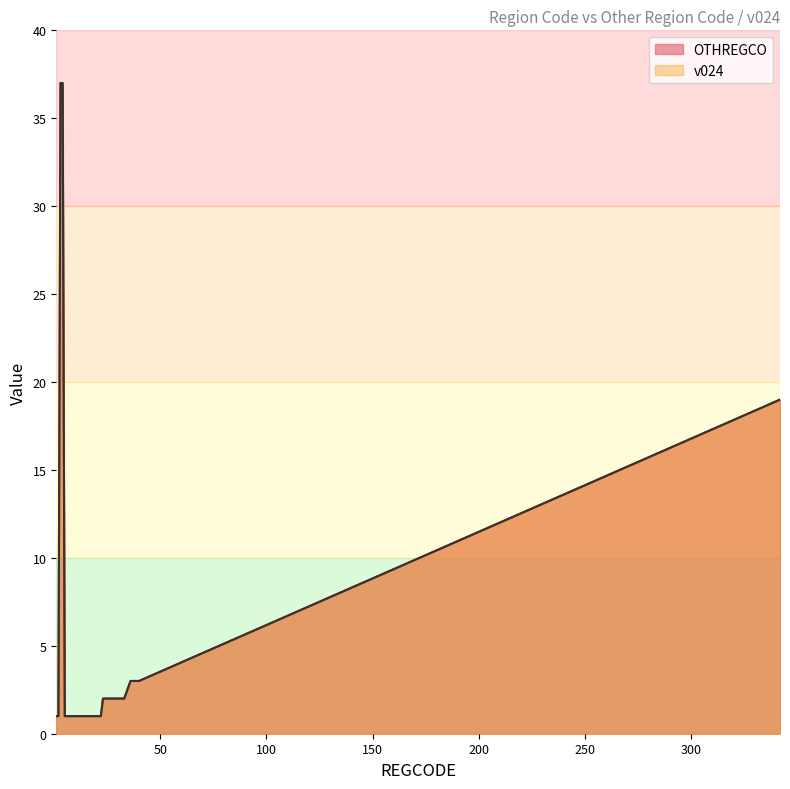

What is the total value across all series at 6?

2